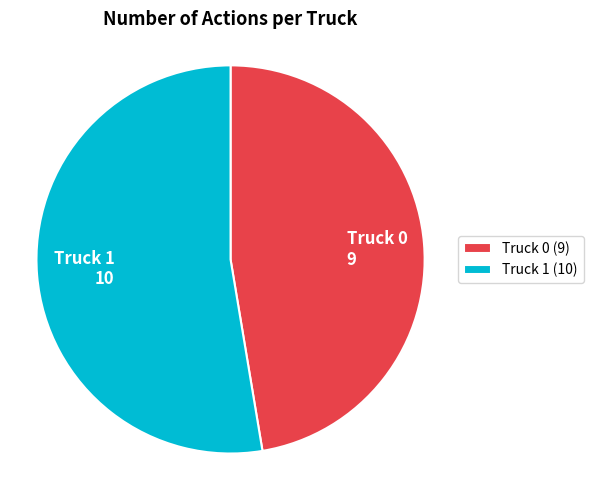

What is the ratio of the value at Truck 0 to the value at Truck 1?

0.9